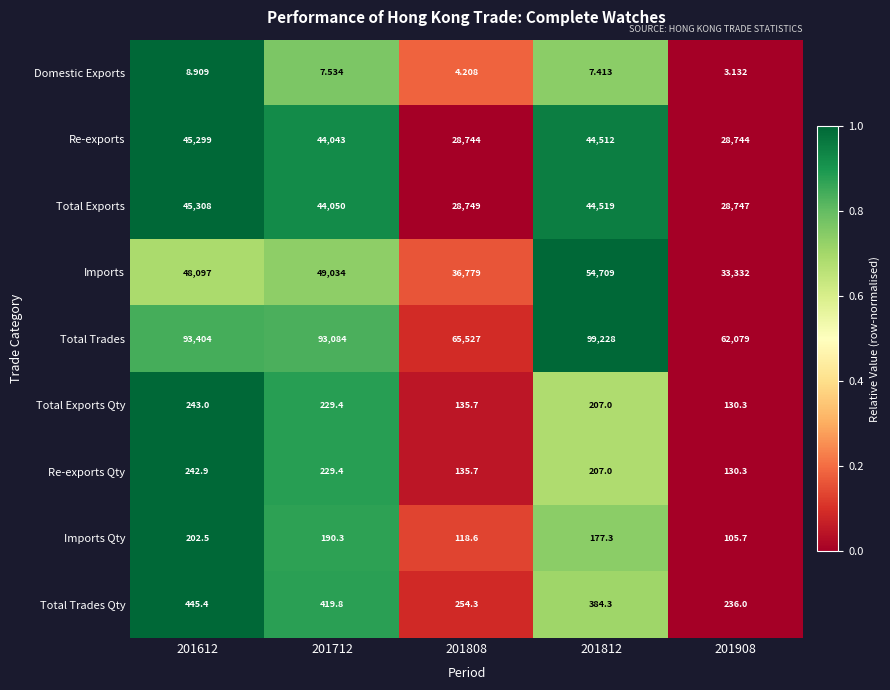

Which series changed the most between 201612 and 201808?

Total Trades